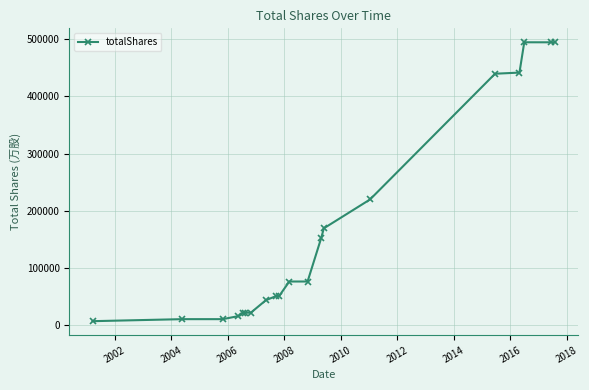

What is the greatest value displayed?

494722.4